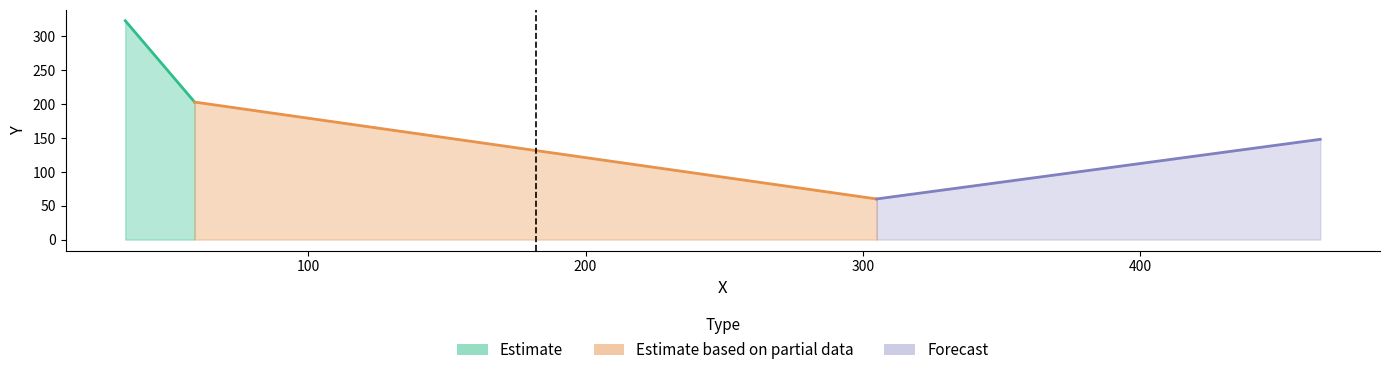

At which label is the value closest to 191?

59